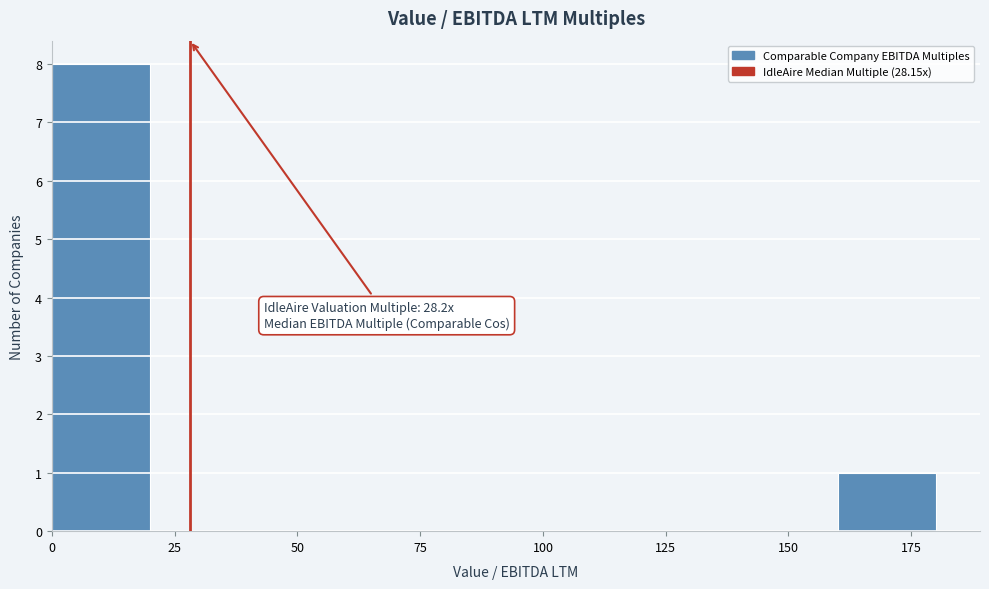

Which range on the x-axis has the tallest bar?

0 to 20